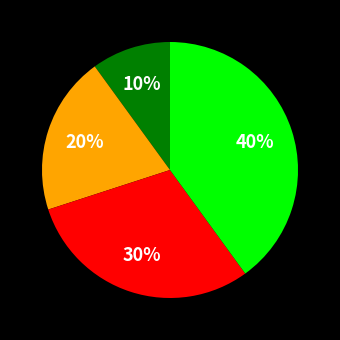

Is there a majority slice in this chart?

No